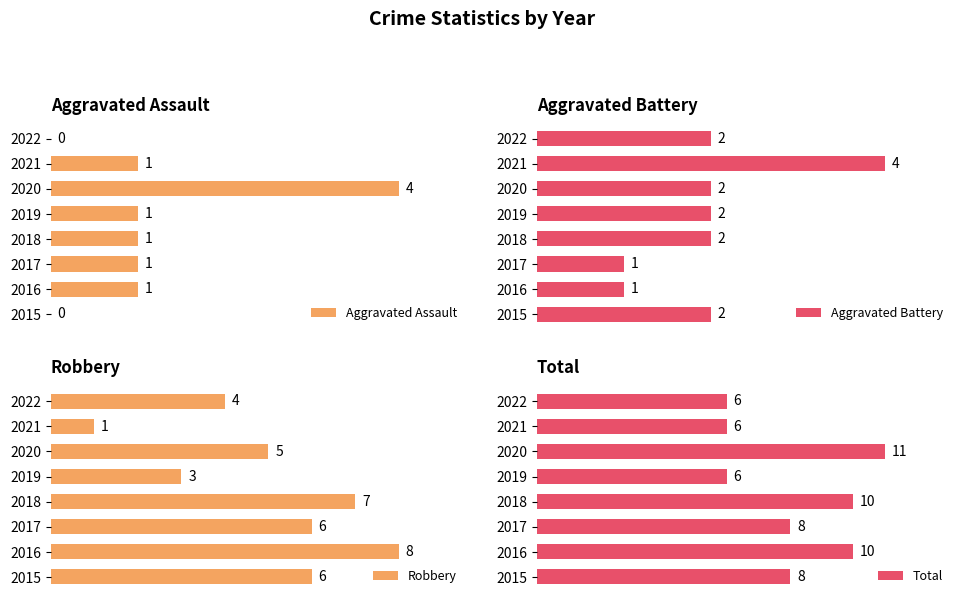

What value does the Robbery series have at 2015?

6